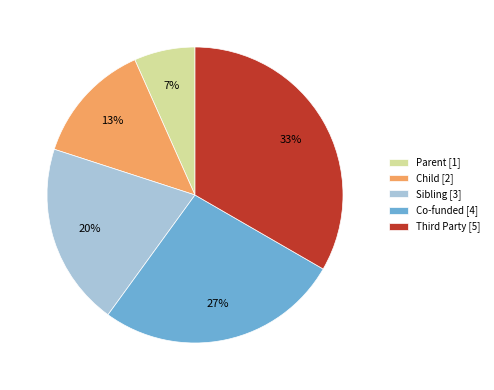

What is the smallest slice in the pie chart?

Parent